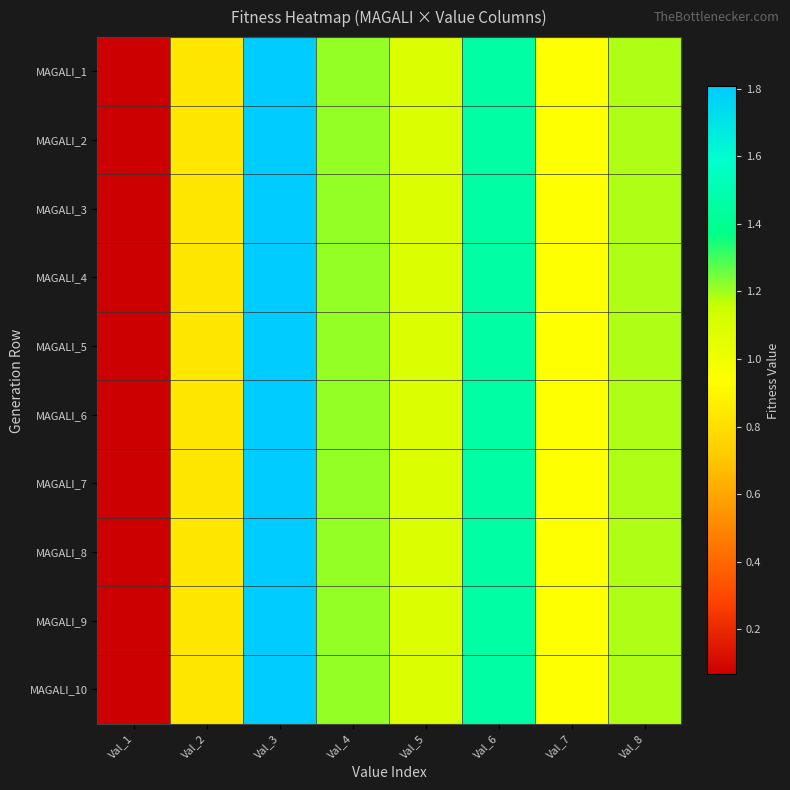

At Val_6, list the series in order from smallest to largest.

MAGALI_1, MAGALI_2, MAGALI_3, MAGALI_4, MAGALI_5, MAGALI_6, MAGALI_7, MAGALI_8, MAGALI_9, MAGALI_10